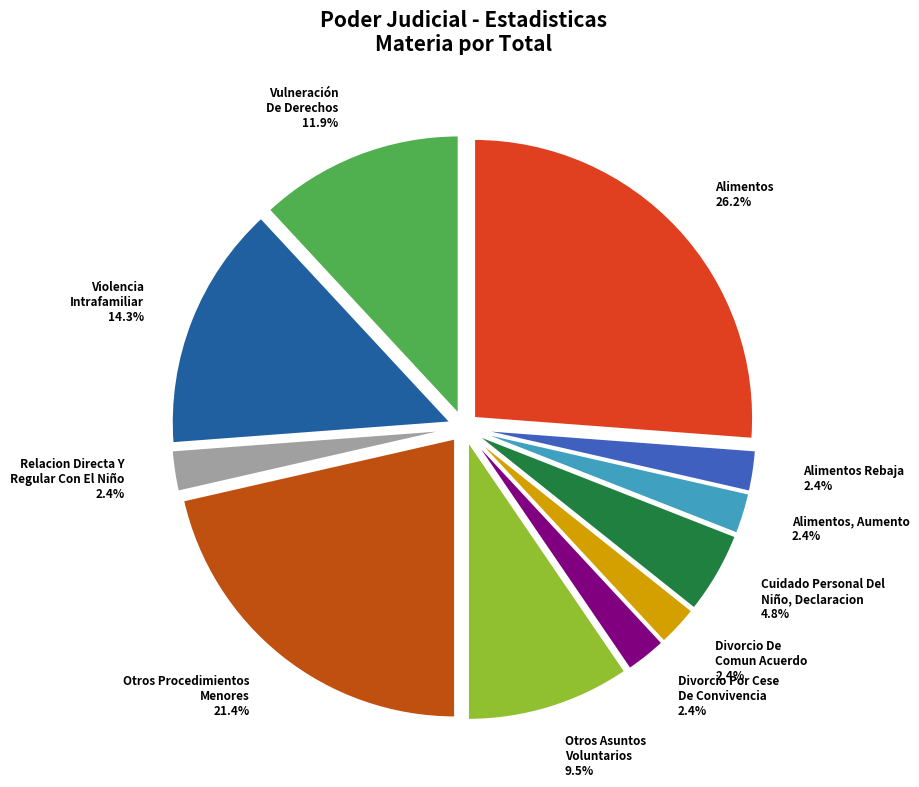

What is the total percentage of Divorcio De Comun Acuerdo and Vulneración De Derechos?

14.3%